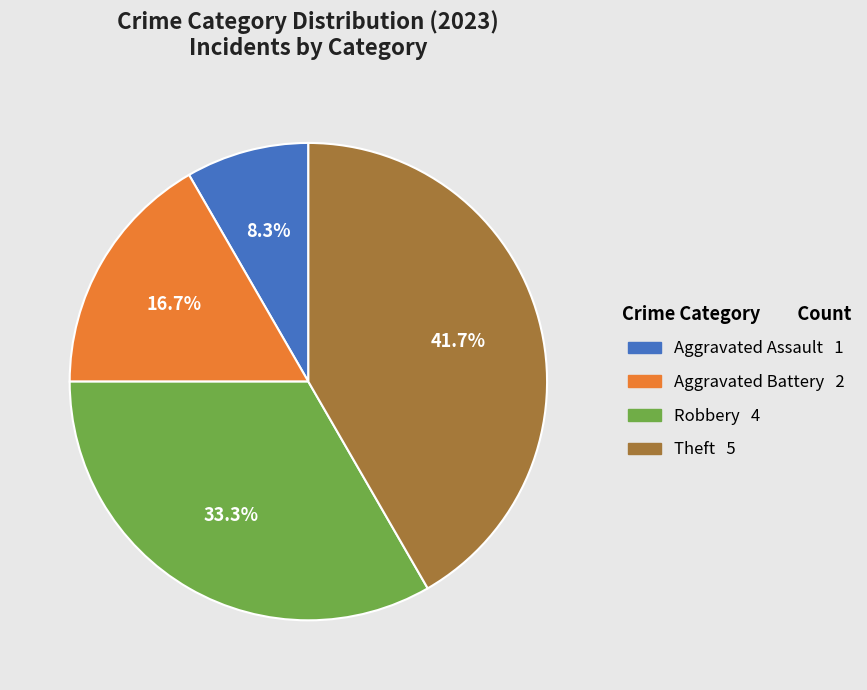

True or false: Robbery accounts for 45% of the total.

False